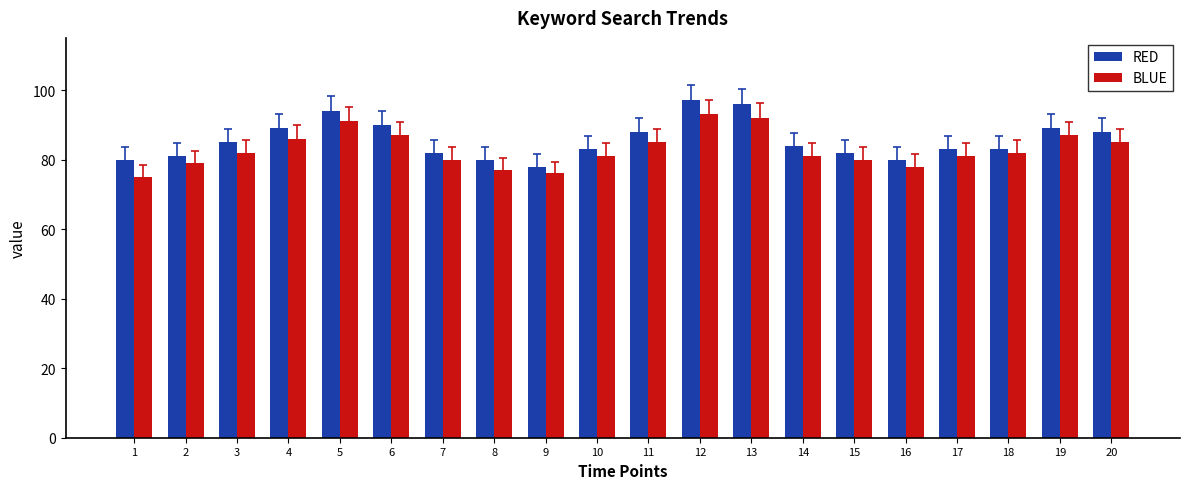

How many data points does each series have?

20